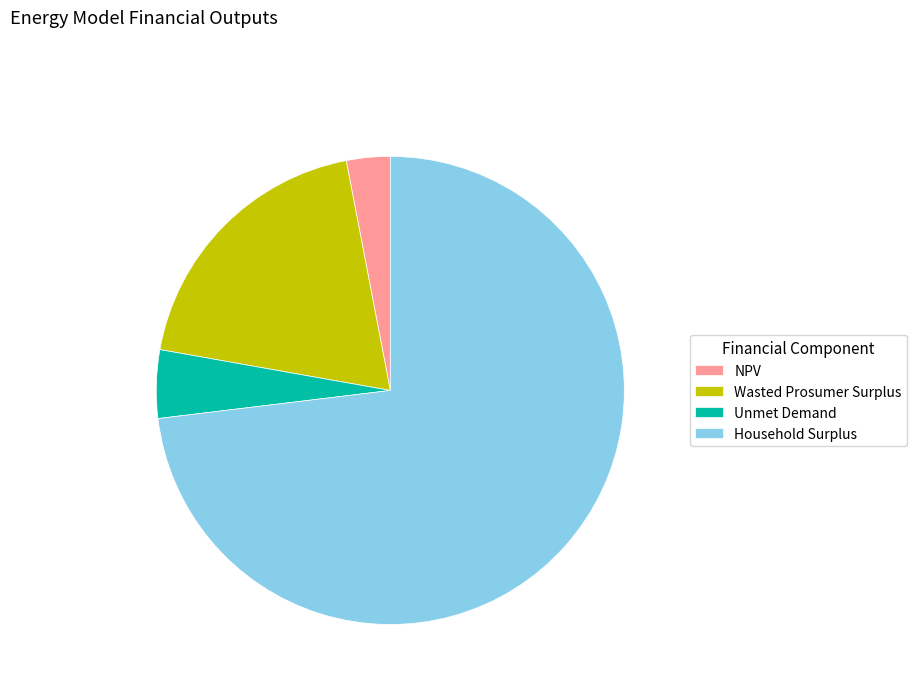

Which slice is the smallest?

NPV